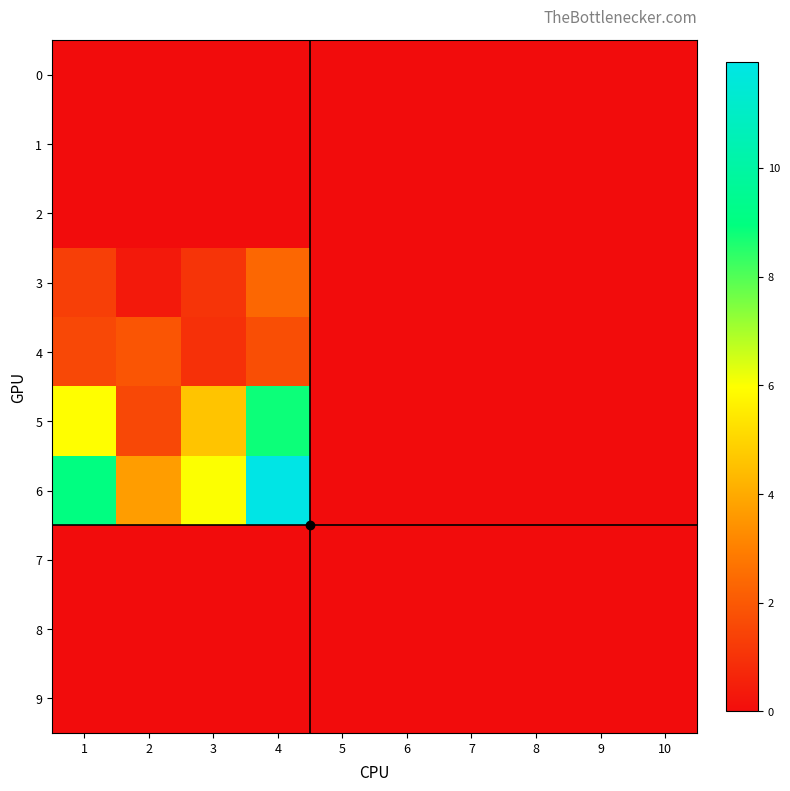

List the series in order of their peak value, lowest first.

0, 1, 2, 7, 8, 9, 4, 3, 5, 6